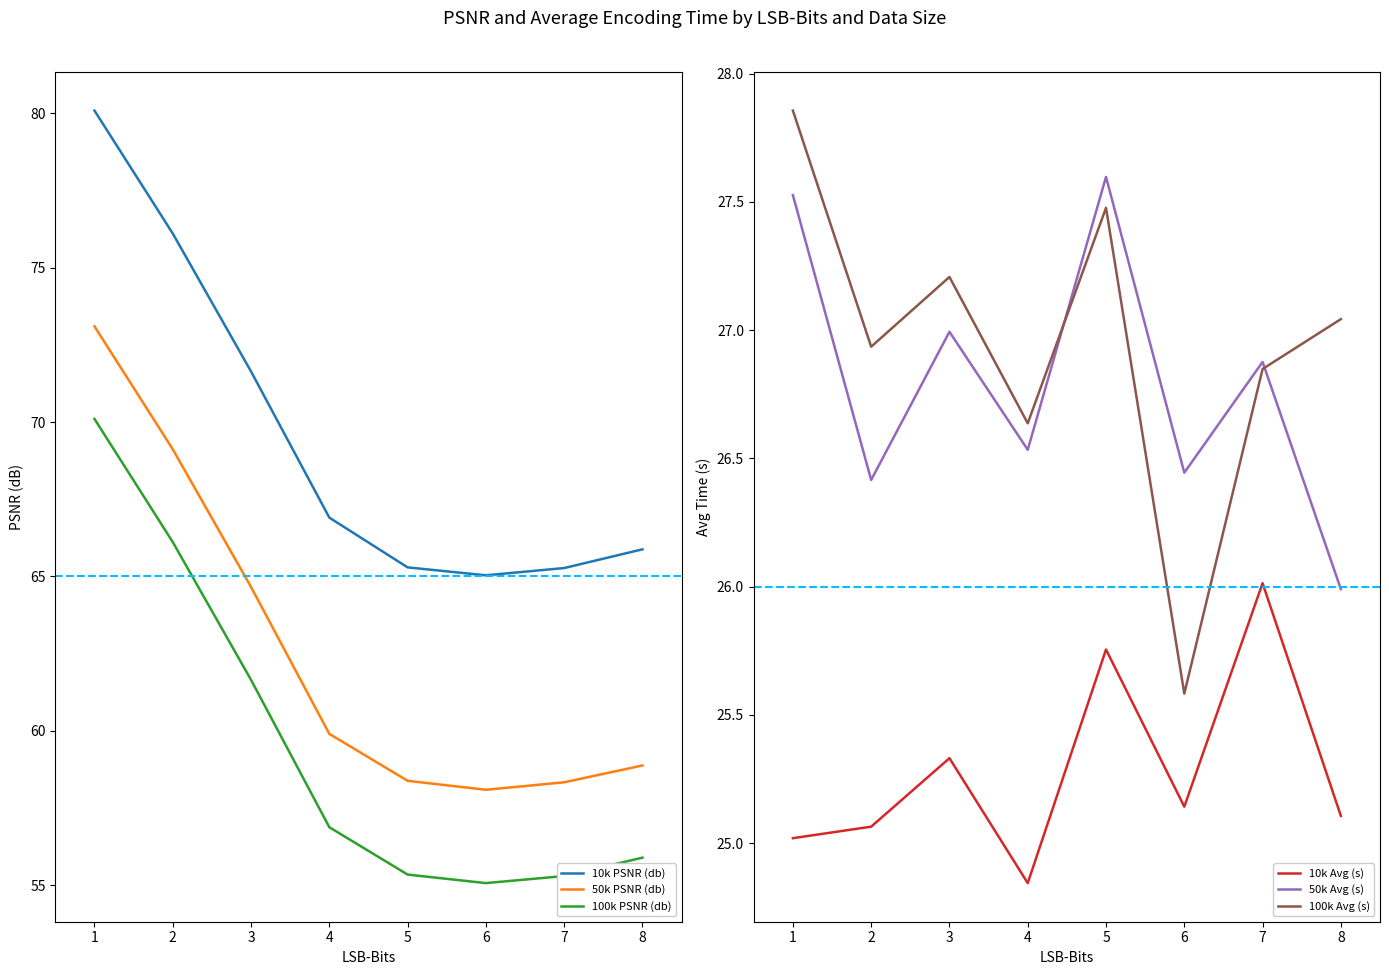

What is the value of the 50k PSNR (db) point at the 2nd from the left?

69.1